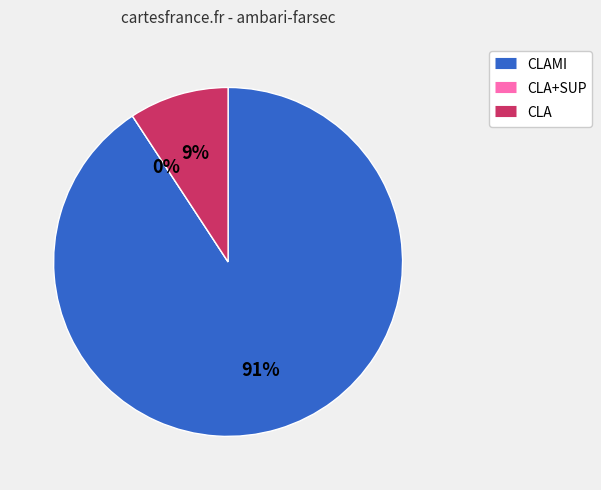

To the nearest percent, what is the difference between the largest and smallest slice percentages?

91%